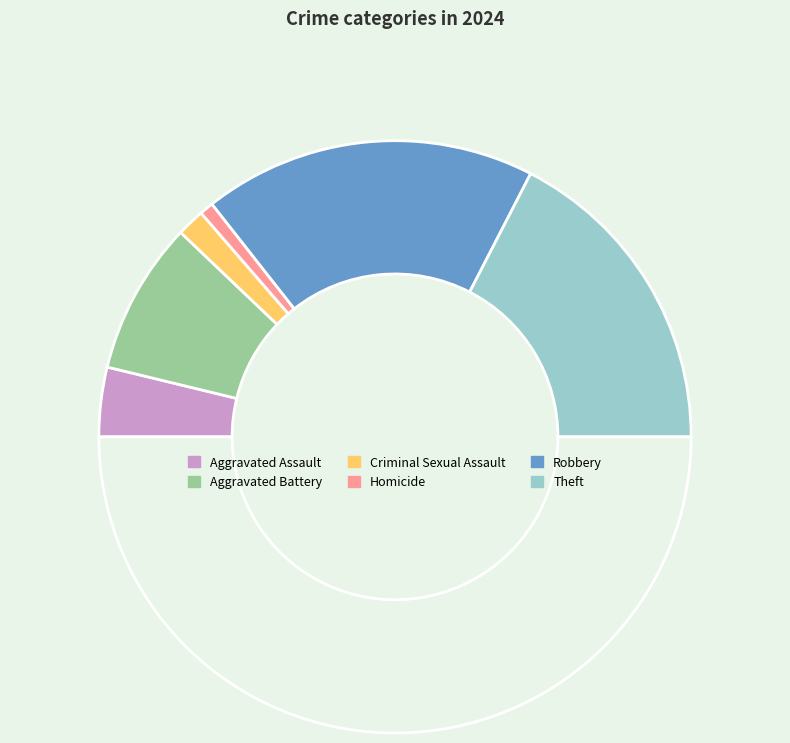

What is the smallest slice in the pie chart?

Homicide